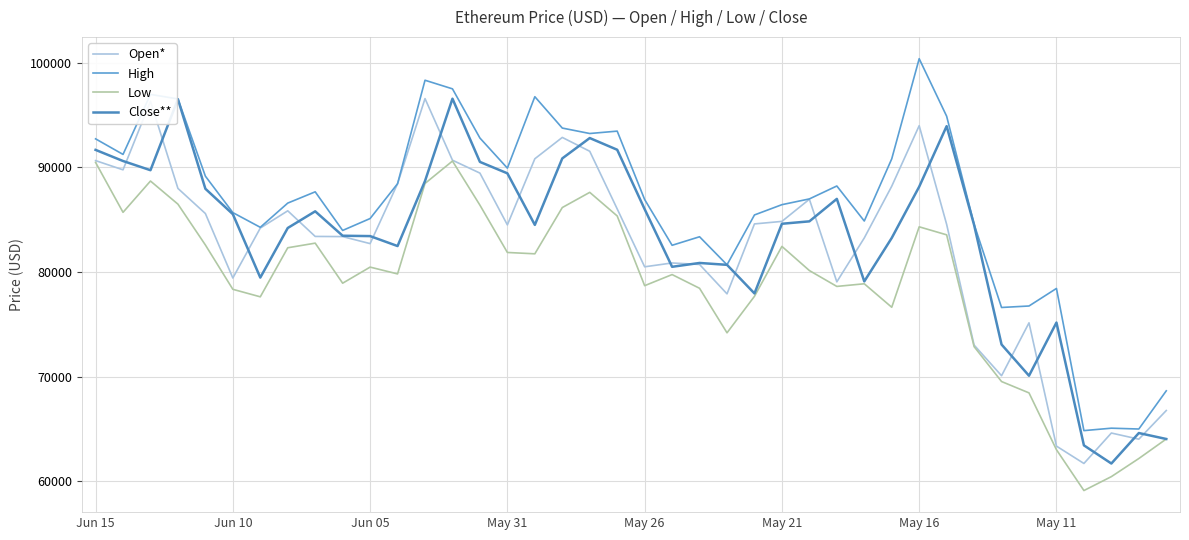

Which series has the widest spread of values?

High